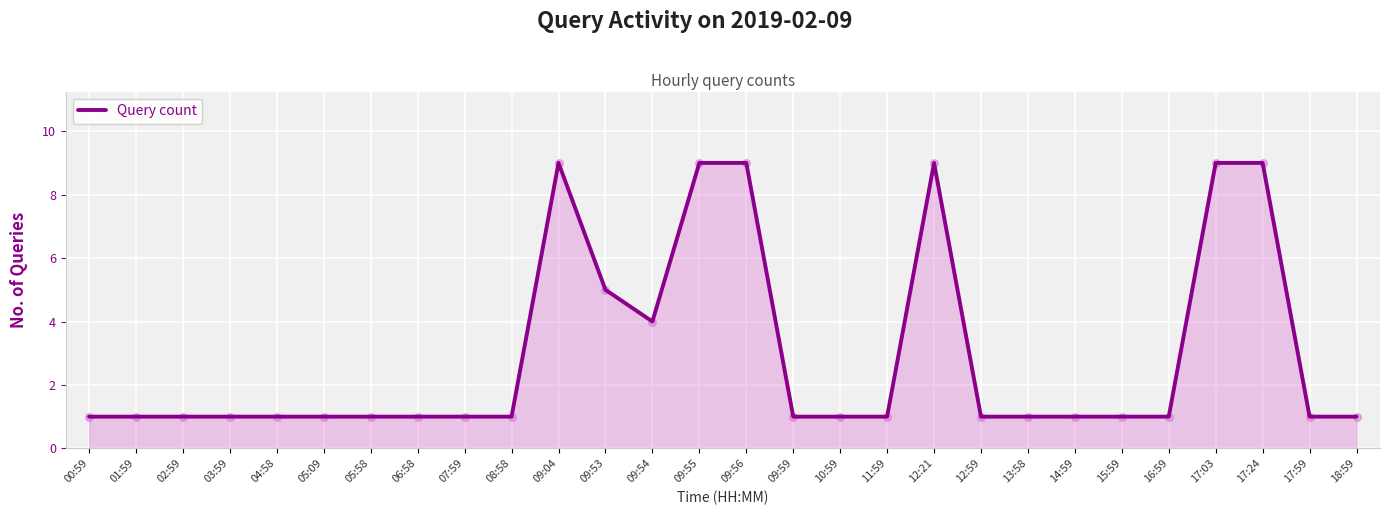

Between 07:59 and 09:04, which is larger?

09:04